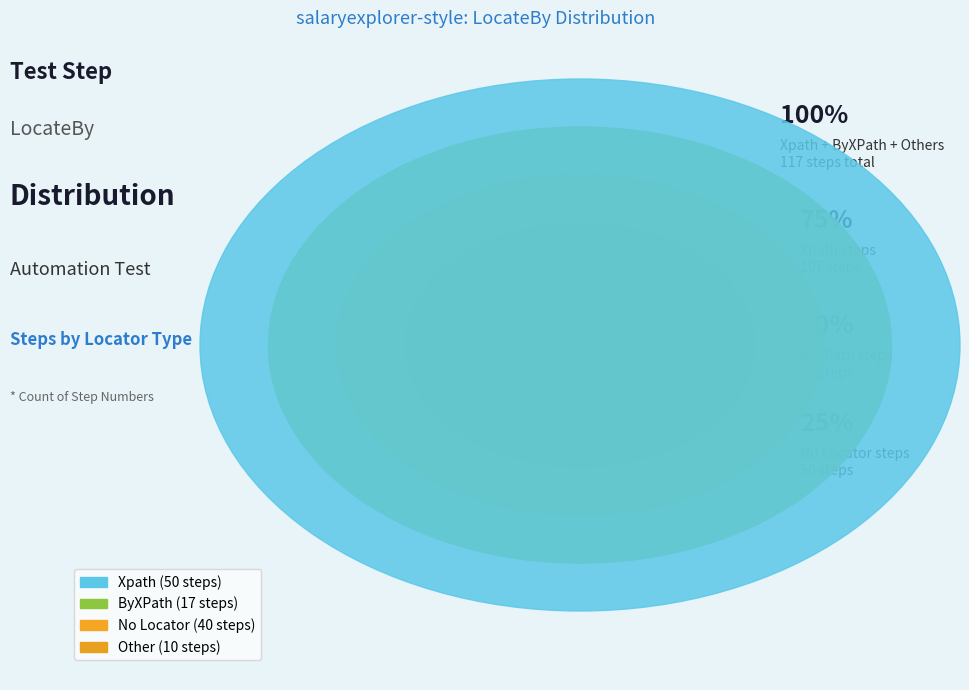

Is ByXPath the majority of the pie?

No